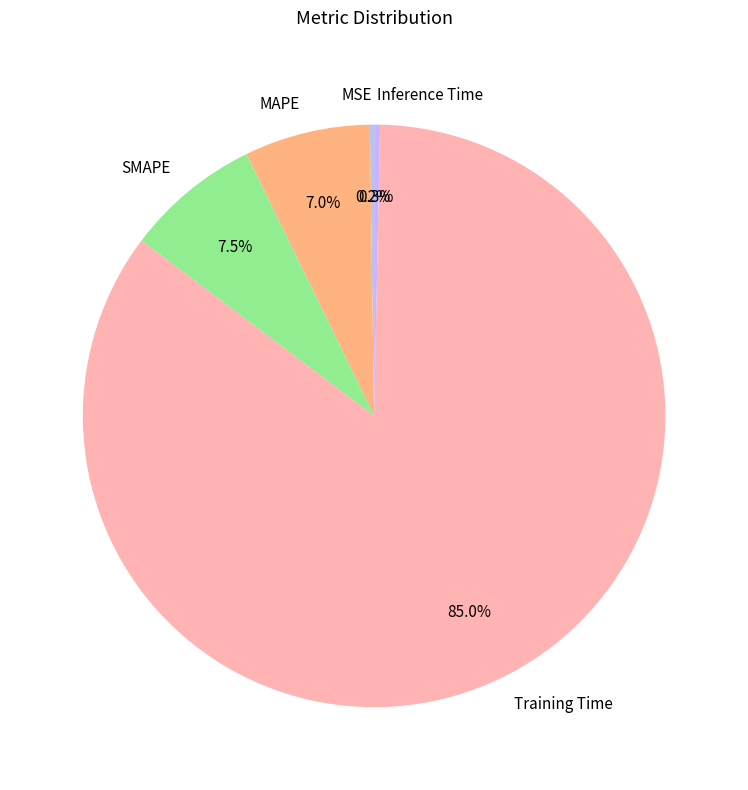

Between MAPE and SMAPE, which is larger?

SMAPE